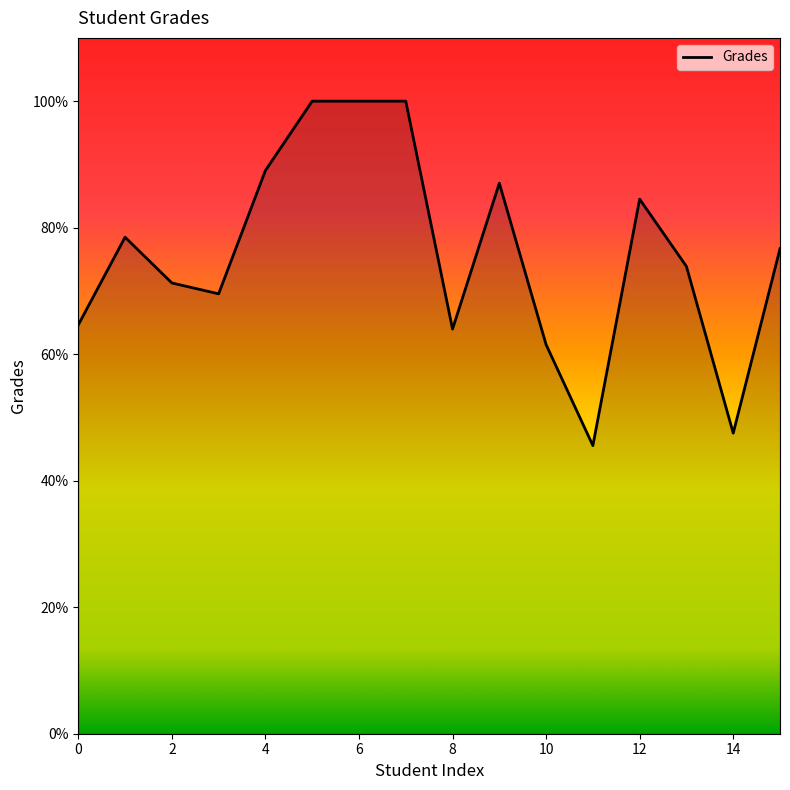

What is the greatest value displayed?

100.0